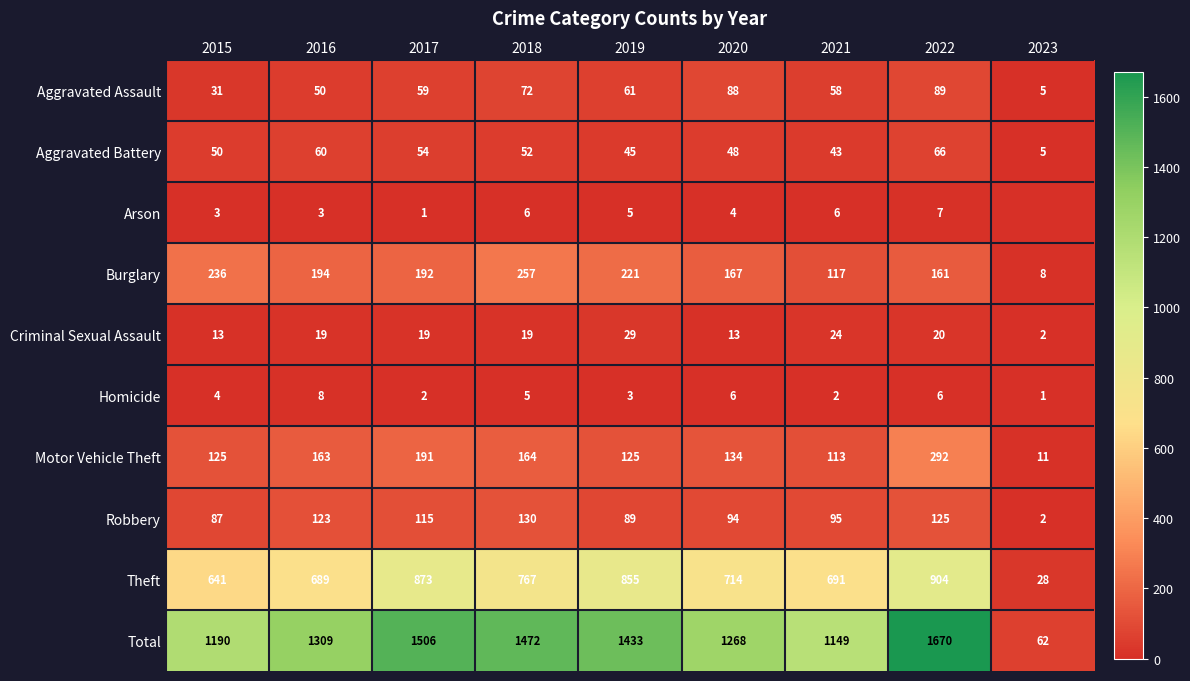

Rank the series at 2022 from lowest to highest value.

Homicide, Arson, Criminal Sexual Assault, Aggravated Battery, Aggravated Assault, Robbery, Burglary, Motor Vehicle Theft, Theft, Total